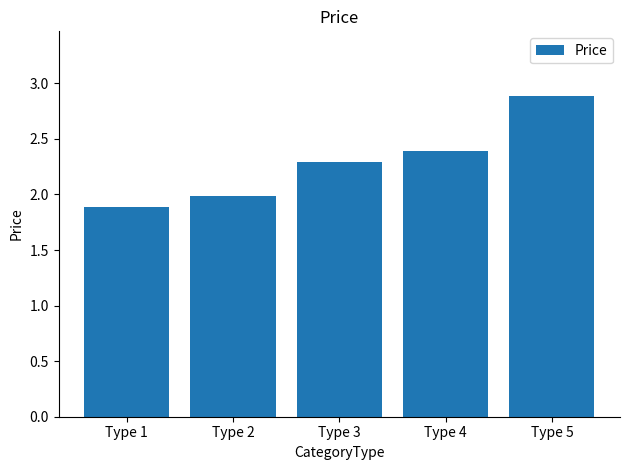

What is the change in value from Type 2 to Type 4?

+0.4